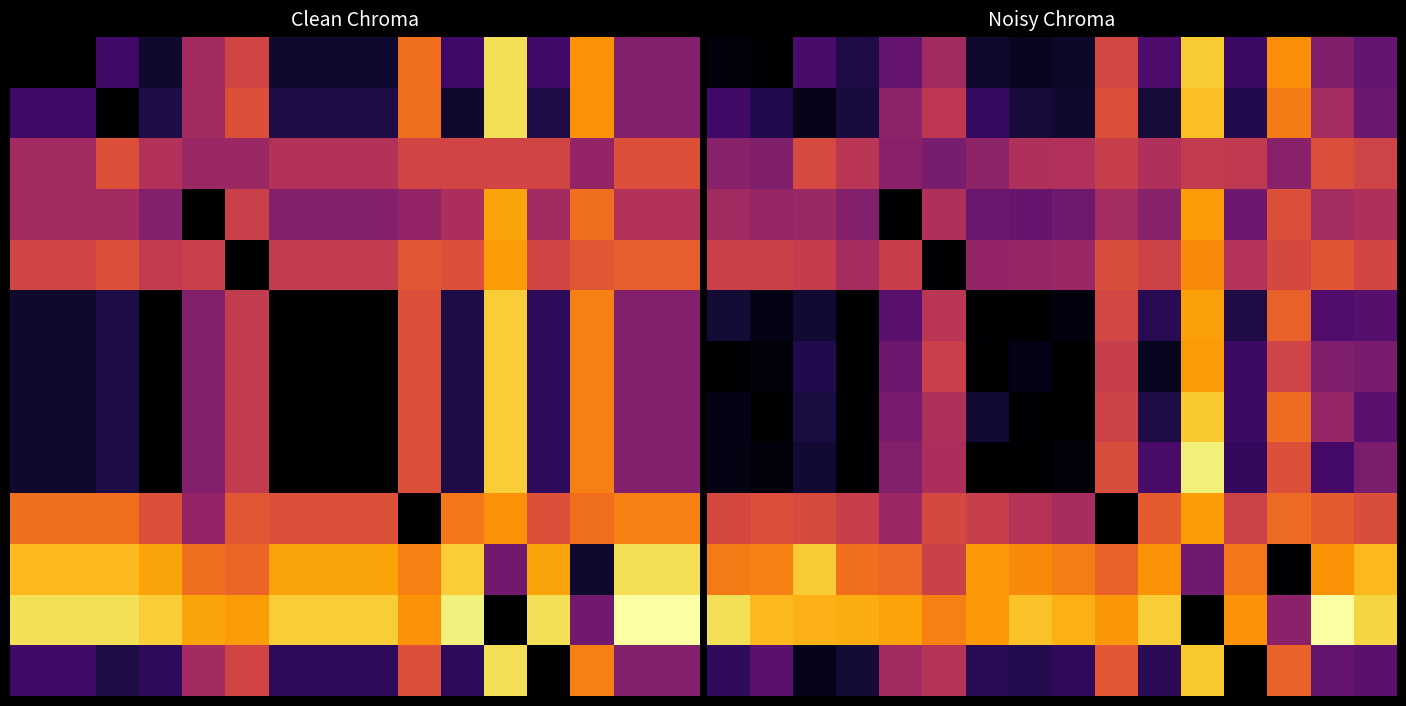

Between 15 and 6, which is larger?

15